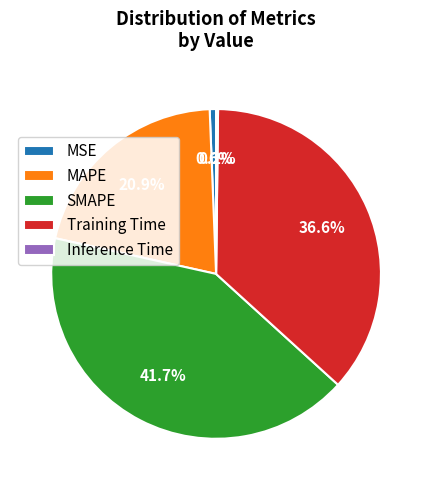

Is it true that SMAPE is 42% of the pie?

True